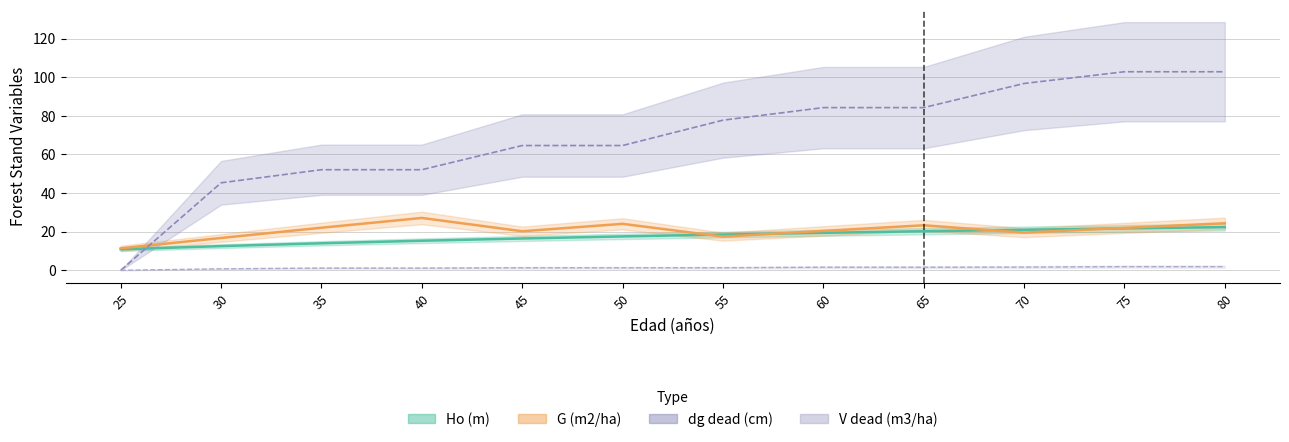

Read the dg dead (cm) value at 35.

52.1